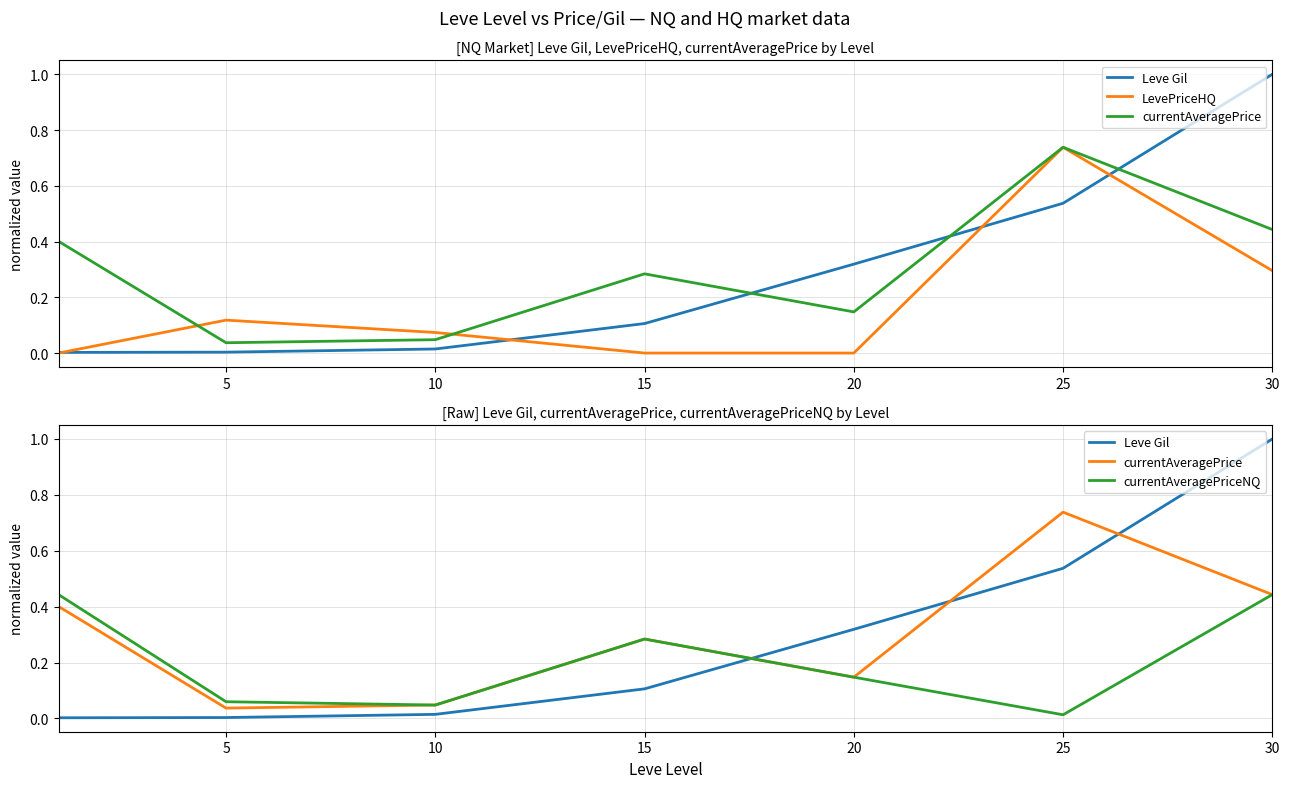

Is this an area chart (filled region under the line)?

No